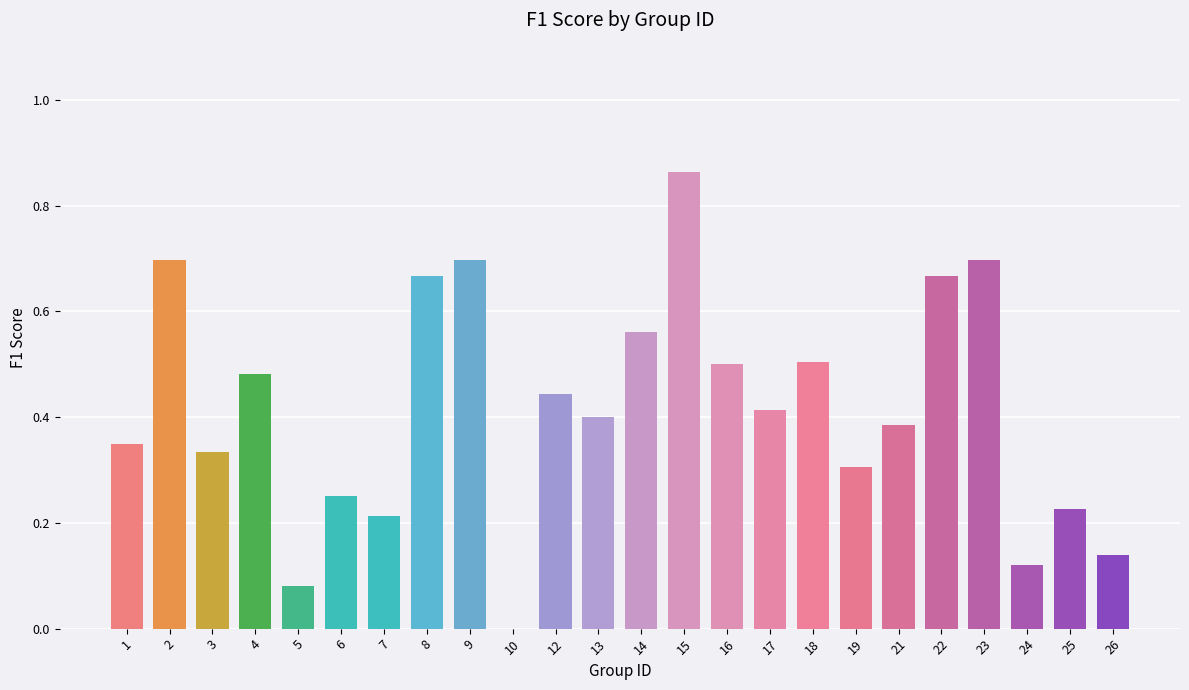

What is the change in value from 6 to 19?

+0.1